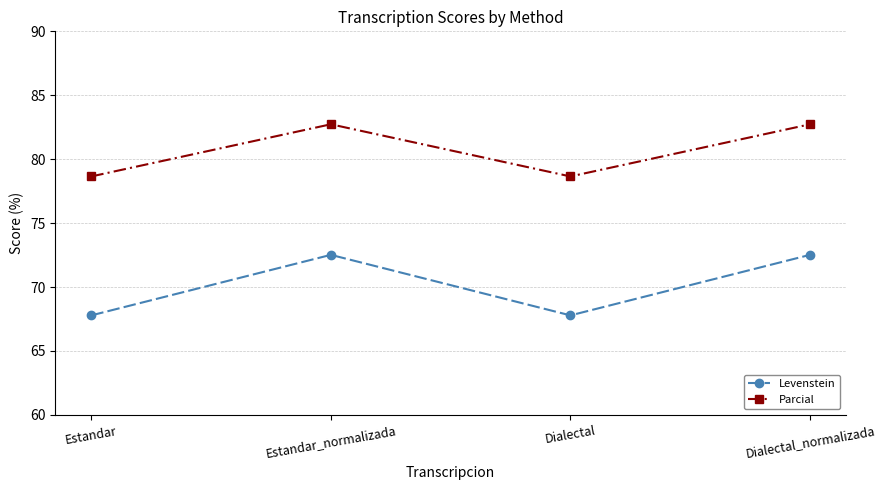

Read the Levenstein value at Estandar_normalizada.

72.5